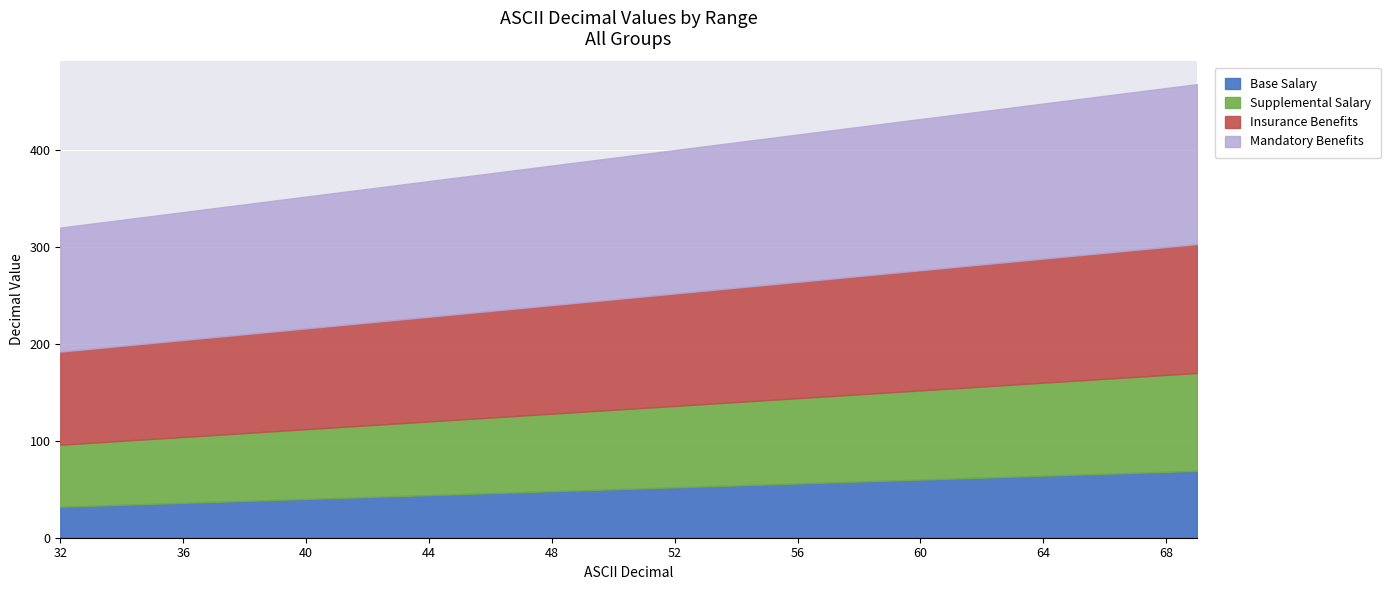

True or false: Supplemental Salary and Mandatory Benefits cross at least once.

False